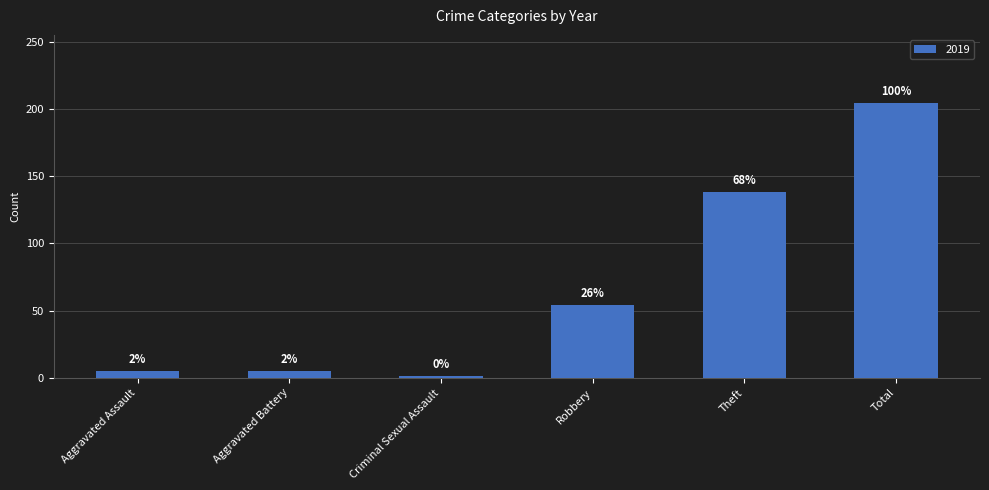

How many bars are there in total?

6